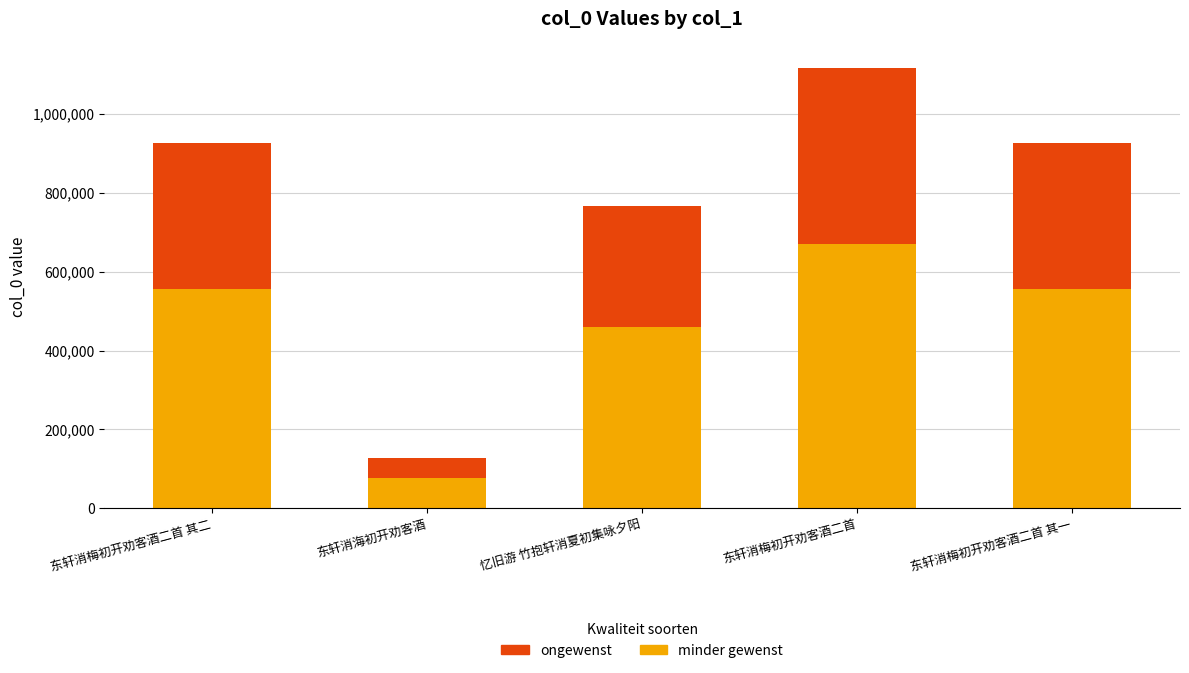

Which category has the lowest value in the minder gewenst series?

东轩消海初开劝客酒